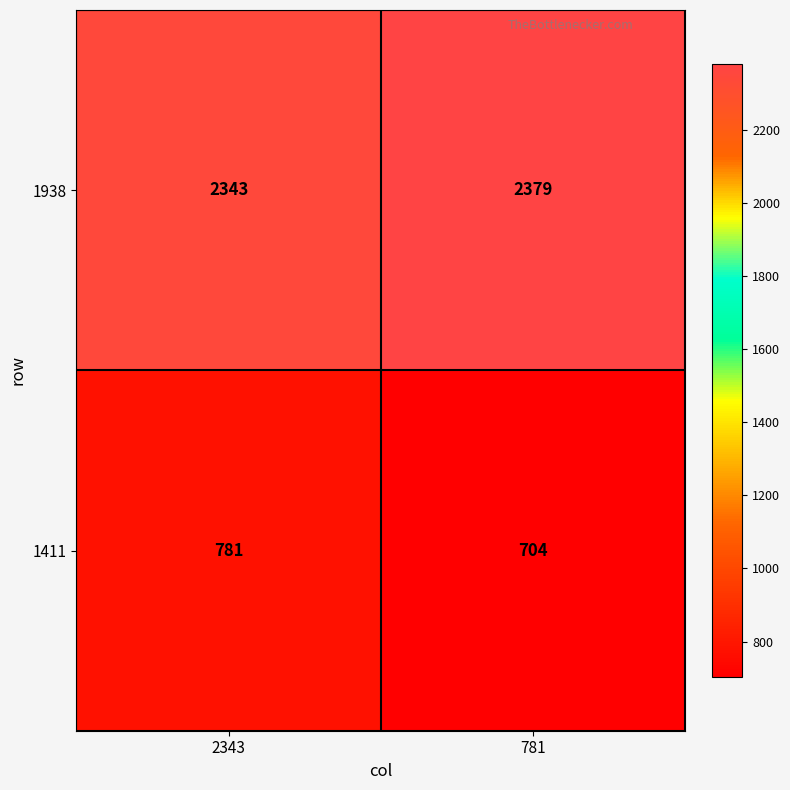

At which category is the sum across all series the highest?

2343